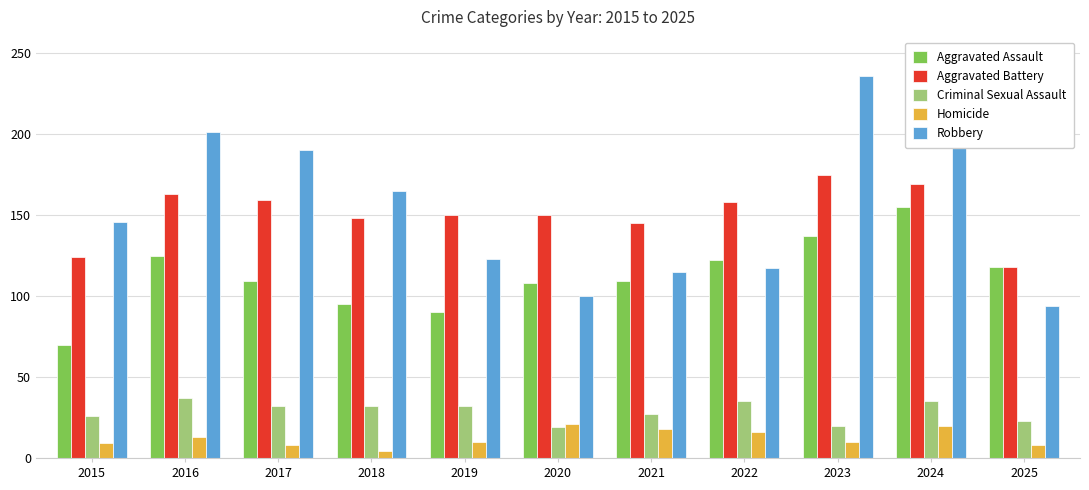

Which series has the largest range (max minus min)?

Robbery